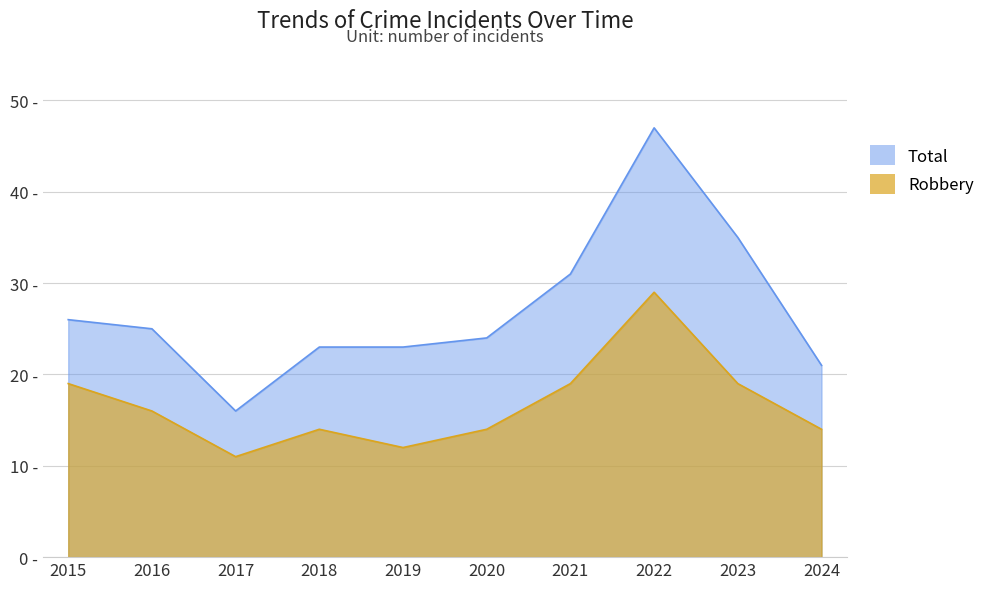

Reading left to right, extract all data points from this chart.

Robbery: 19	16	11	14	12	14	19	29	19	14
Total: 26	25	16	23	23	24	31	47	35	21